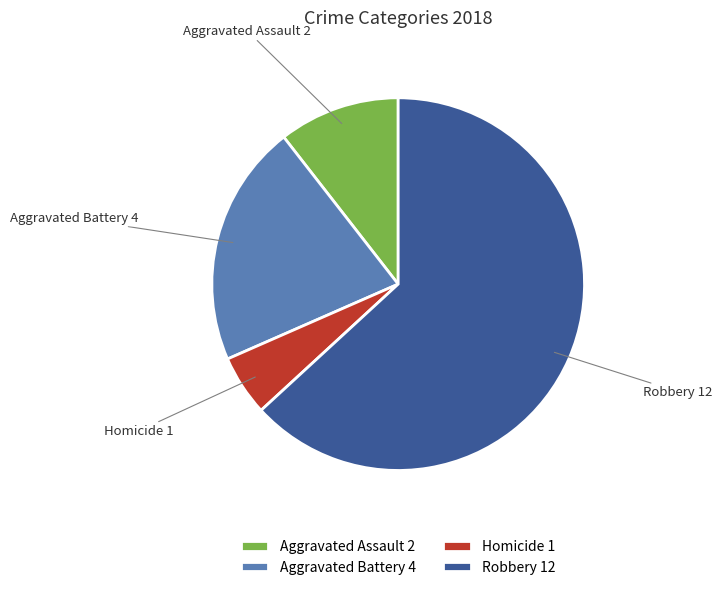

How many segments does this pie chart have?

4